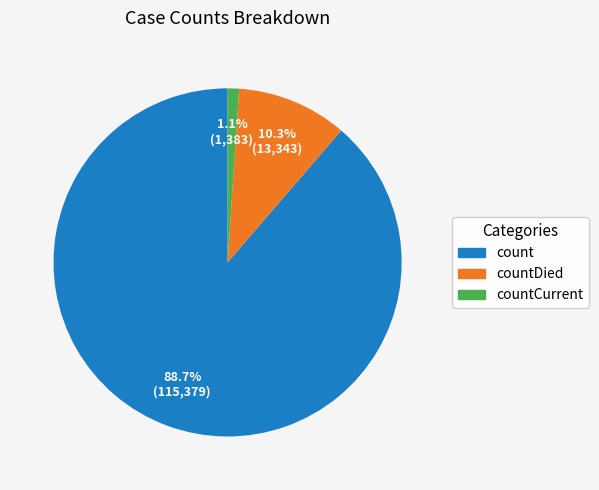

Is there a majority slice in this chart?

Yes